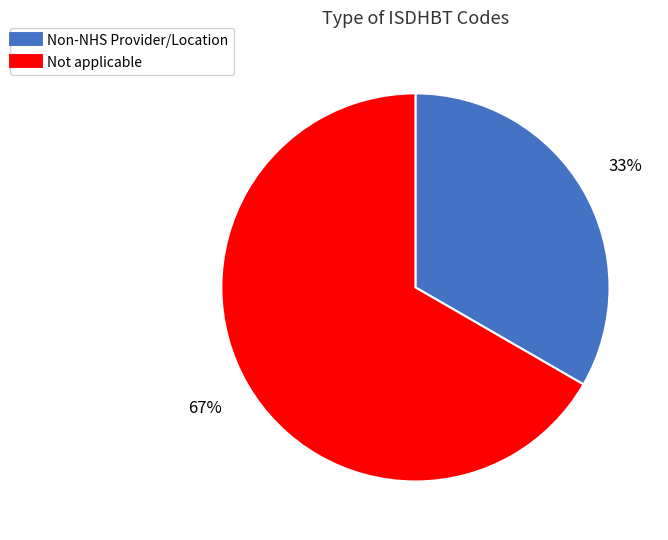

Is there a majority slice in this chart?

Yes